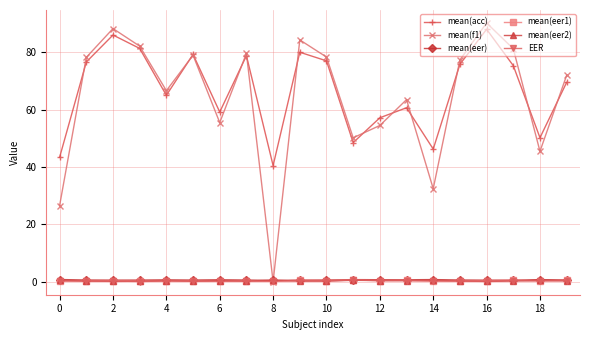

What is the maximum value shown in the chart?

90.2